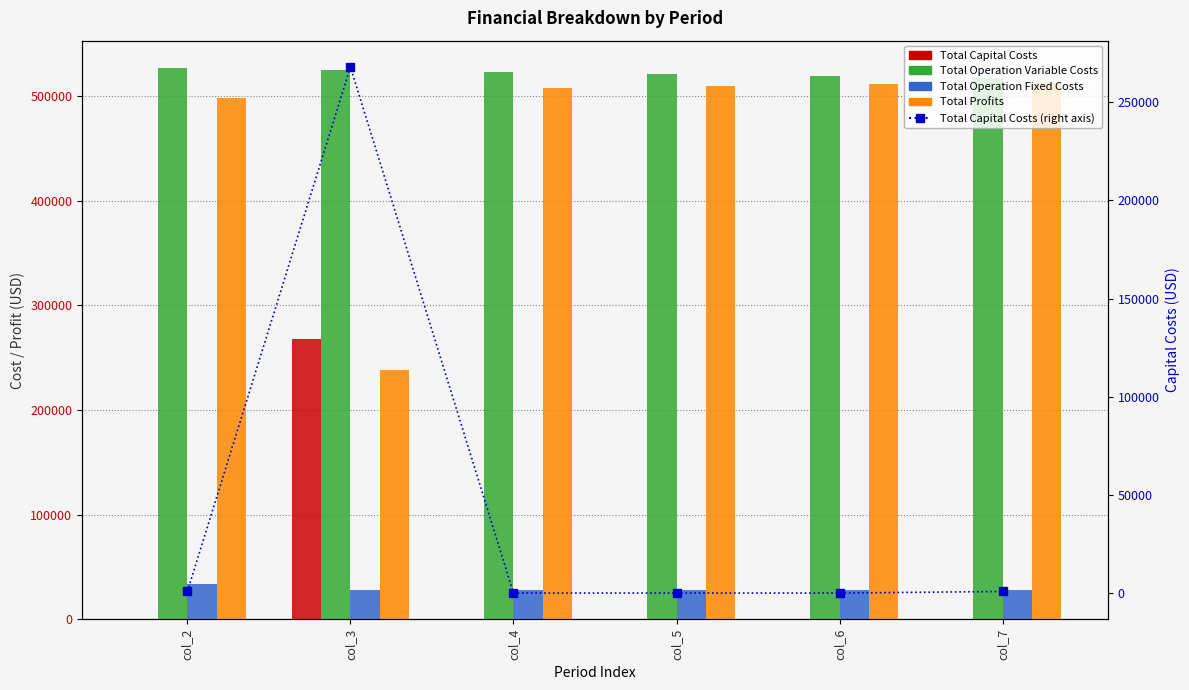

What is the approximate value of Total Operation Fixed Costs at col_3?

28247.2